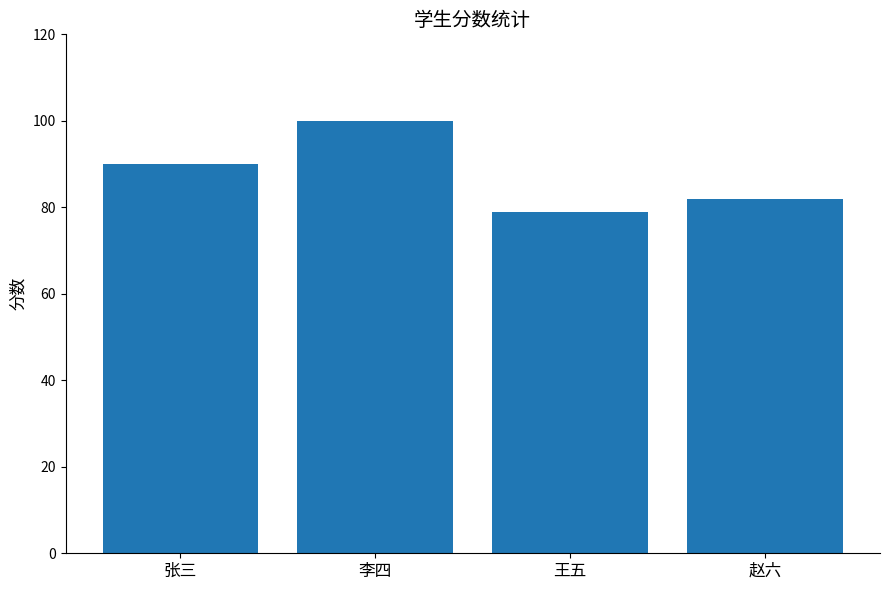

List the labels in order of value, largest first.

李四, 张三, 赵六, 王五